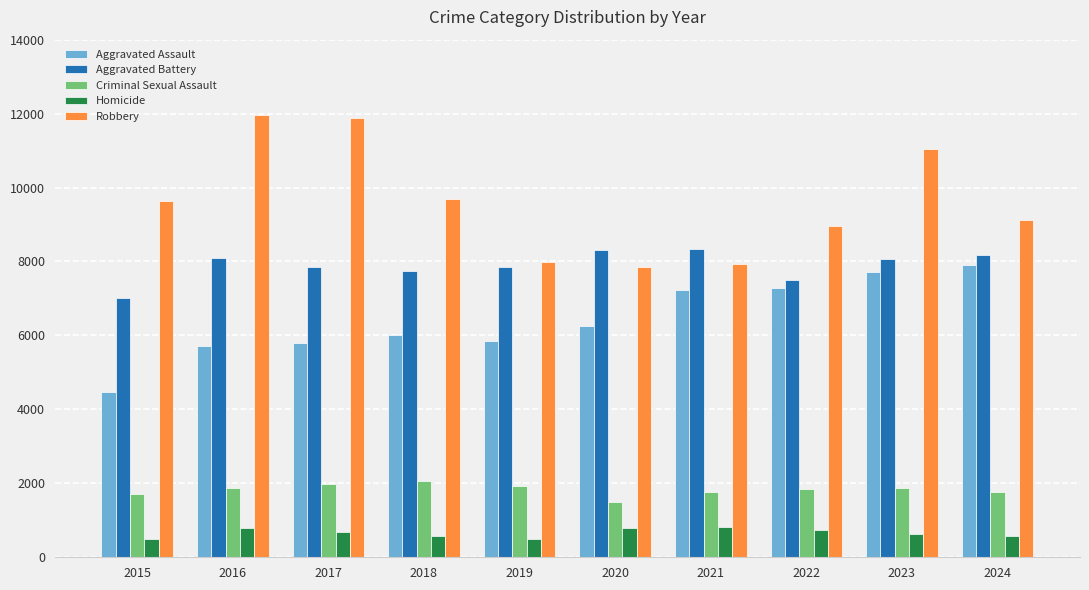

Rank the series at 2015 from highest to lowest value.

Robbery, Aggravated Battery, Aggravated Assault, Criminal Sexual Assault, Homicide